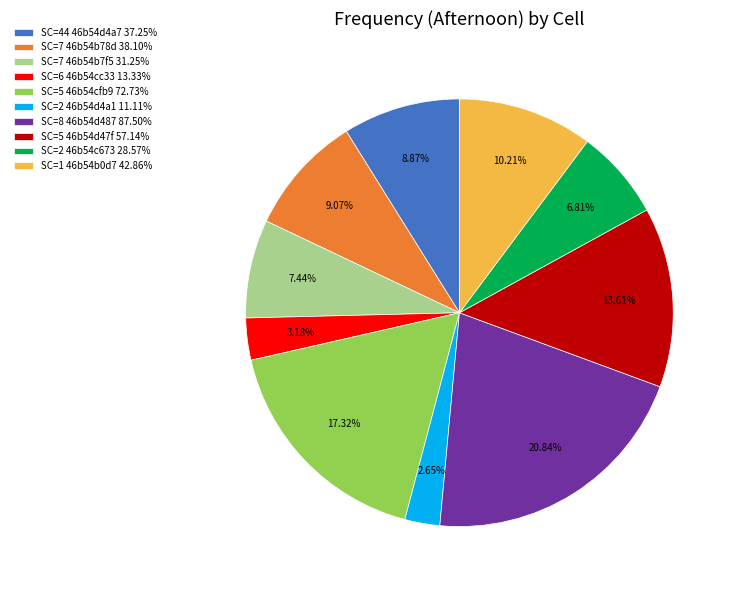

Is the sum of SC=44 46b54d4a7 37.25% and SC=2 46b54c673 28.57% greater than half?

No